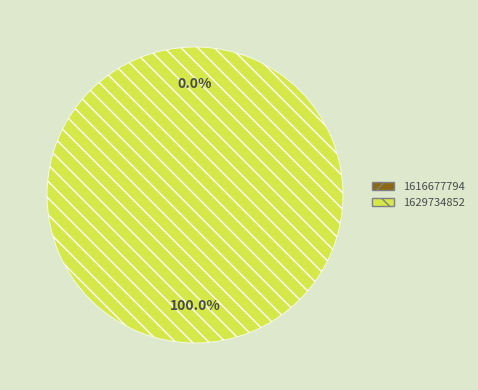

Rank the categories by value from highest to lowest.

1629734852, 1616677794